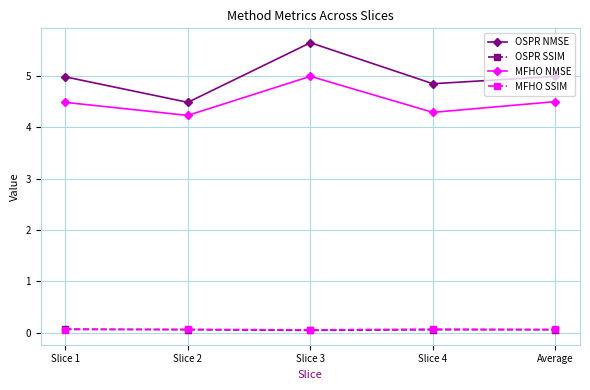

Does the chart display data point markers on the line(s)?

Yes